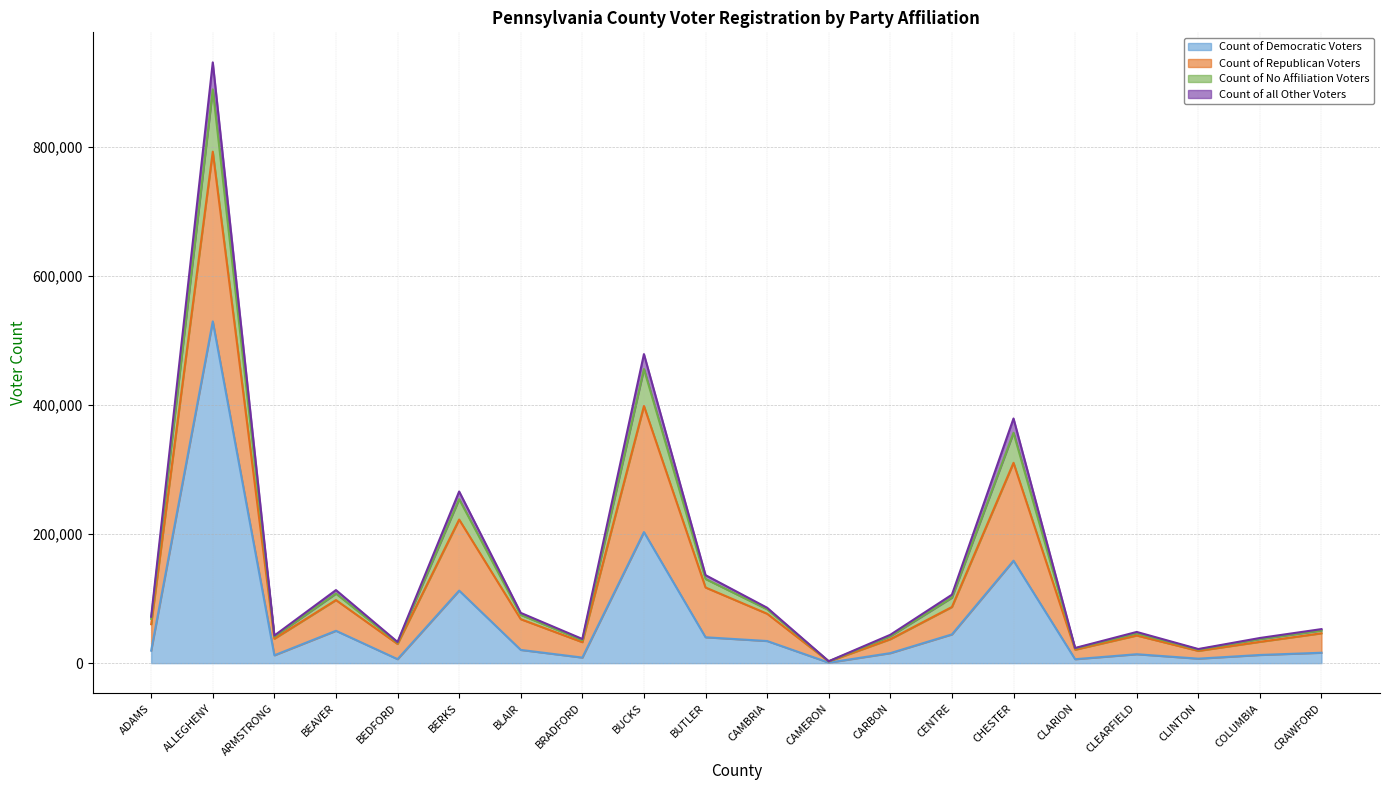

At which category is the sum across all series the highest?

ALLEGHENY